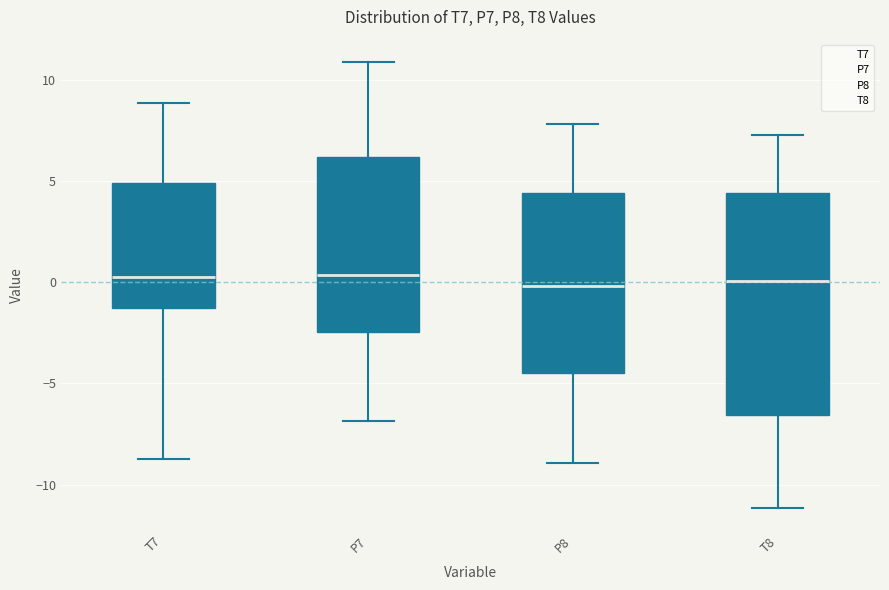

Reading left to right, read every box against the y-axis: the position of its median line, the range the box covers, and the ends of its whiskers. The values are not printed on the chart, so give them approximately, as read against the axis.

T7: median 0.5, box -1.5 to 5.0, whiskers -8.5 to 9.0
P7: median 0.5, box -2.5 to 6.0, whiskers -7.0 to 11.0
P8: median 0.0, box -4.5 to 4.5, whiskers -9.0 to 8.0
T8: median 0.0, box -6.5 to 4.5, whiskers -11.0 to 7.5